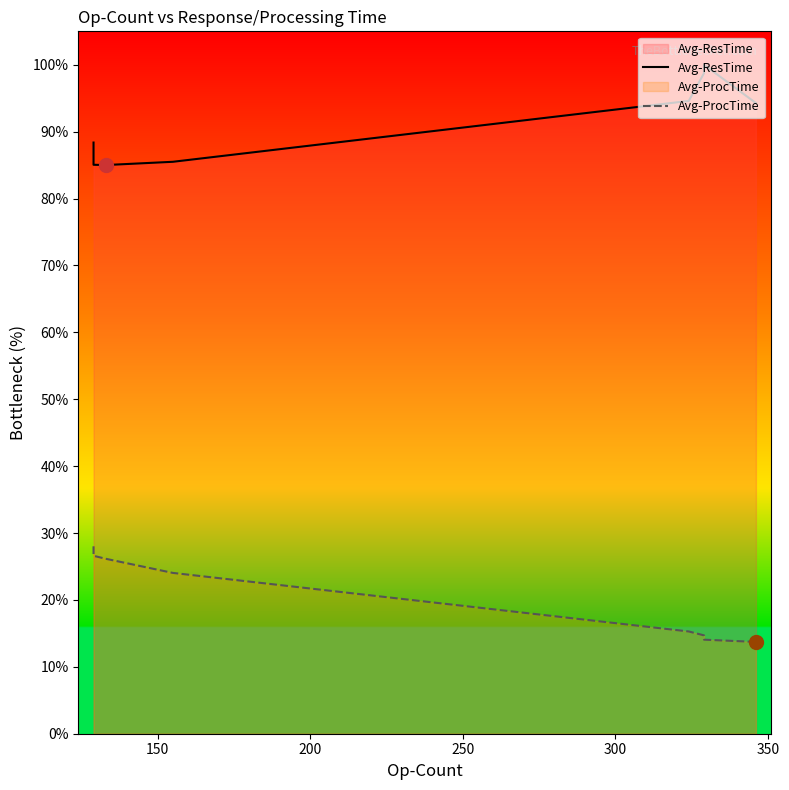

True or false: Avg-ProcTime has a value of 14.8 at 250.

False